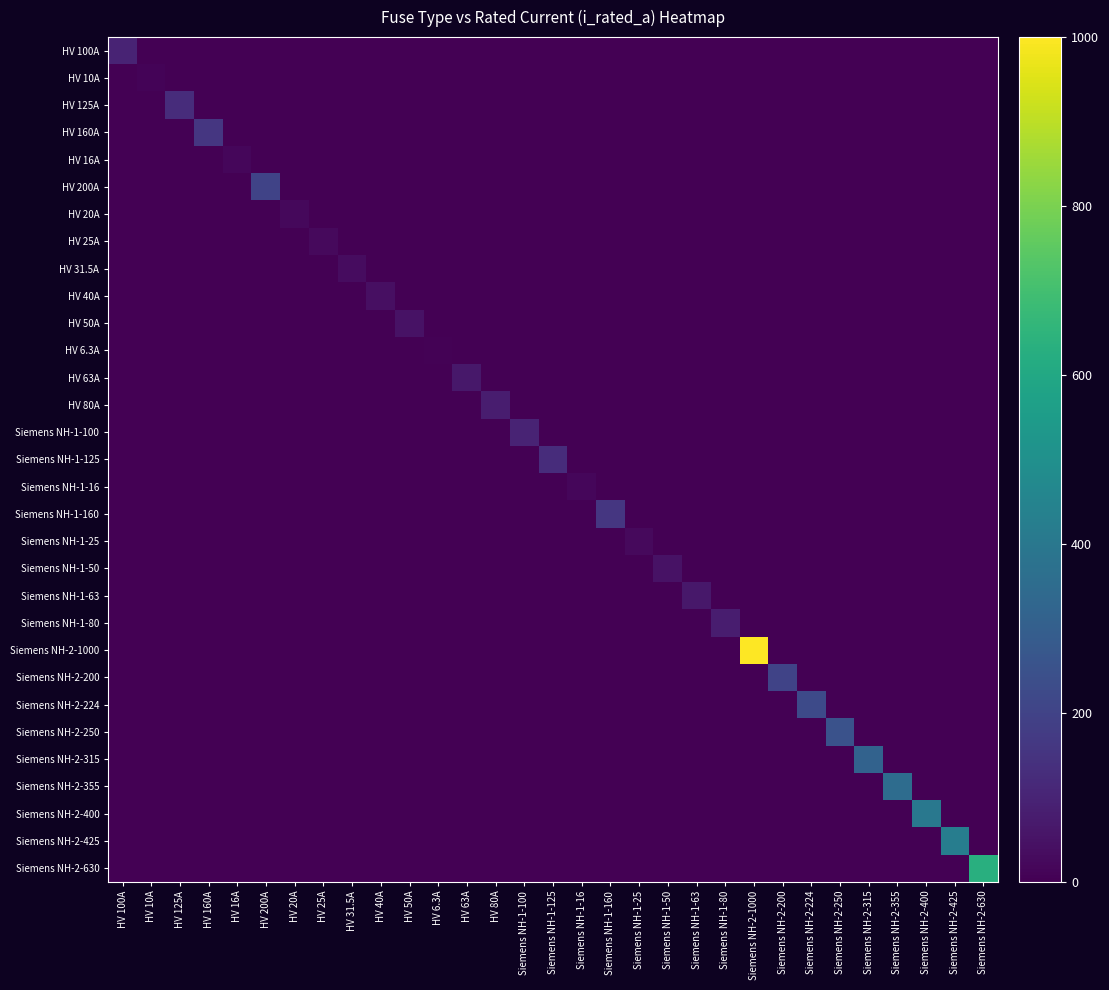

Which has a higher value, Siemens NH-1-80 or HV 40A?

Siemens NH-1-80